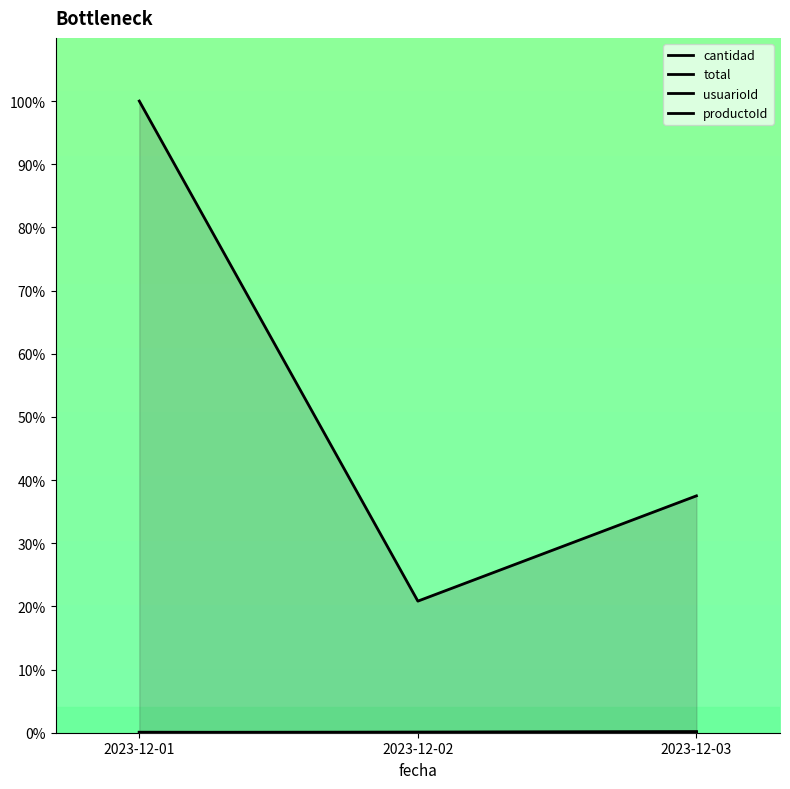

True or false: productoId has a value of 0.0 at 2023-12-02.

False